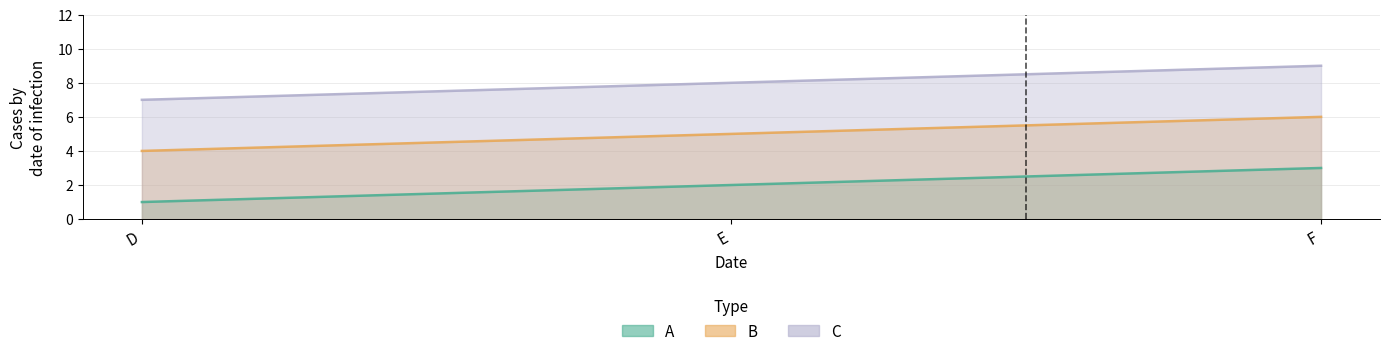

What is the greatest value displayed?

9